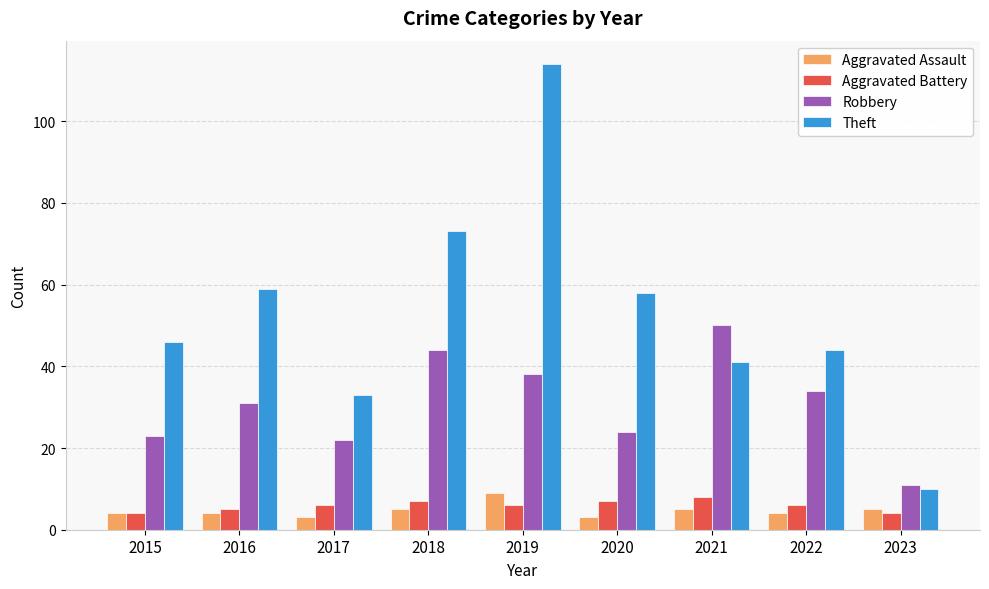

At which category is the sum across all series the highest?

2019